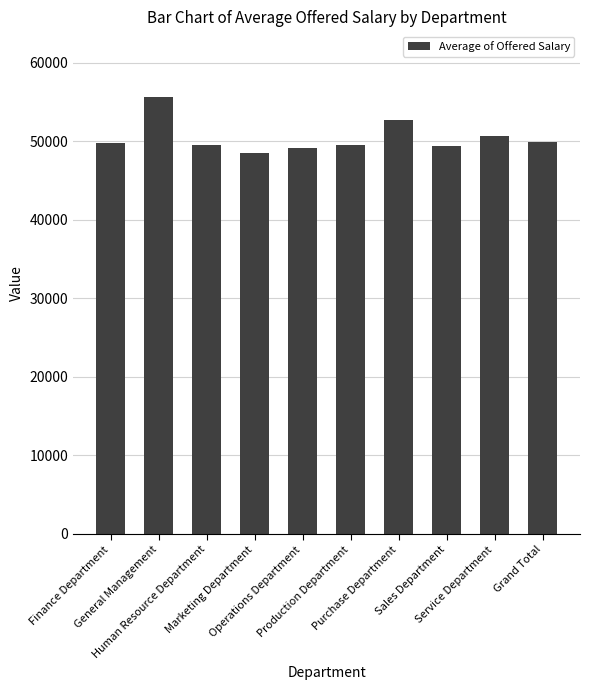

How many data points does each series have?

10